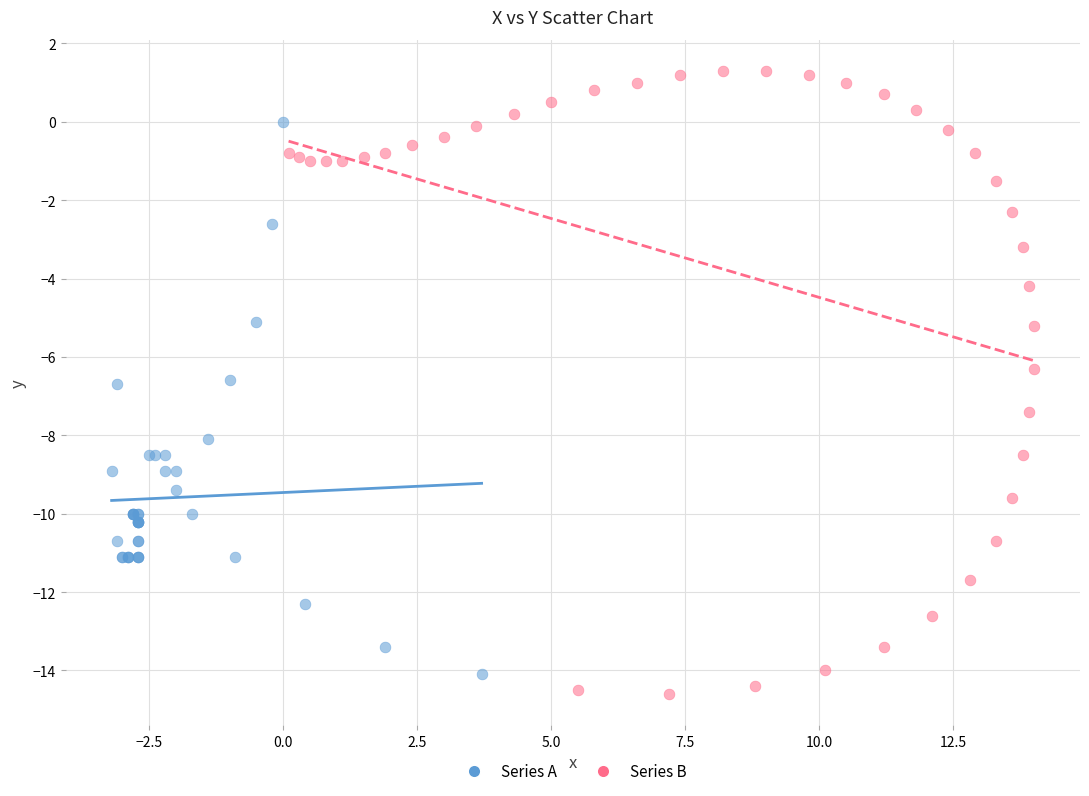

Which series has the largest Y range (max minus min)?

Series B